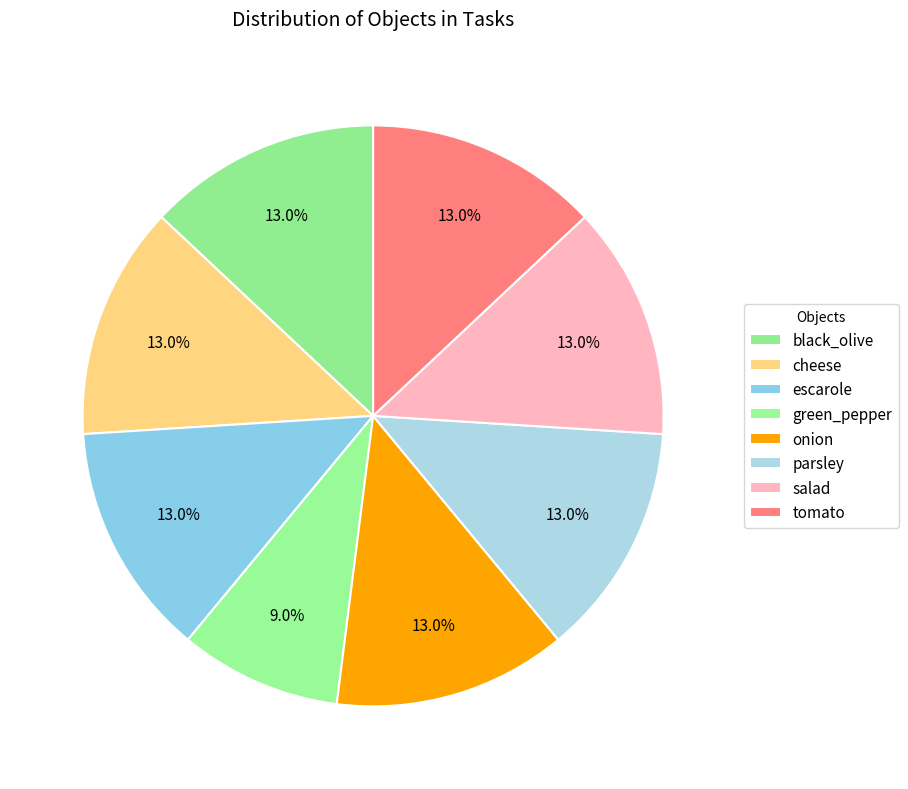

Between tomato and parsley, which is larger?

parsley